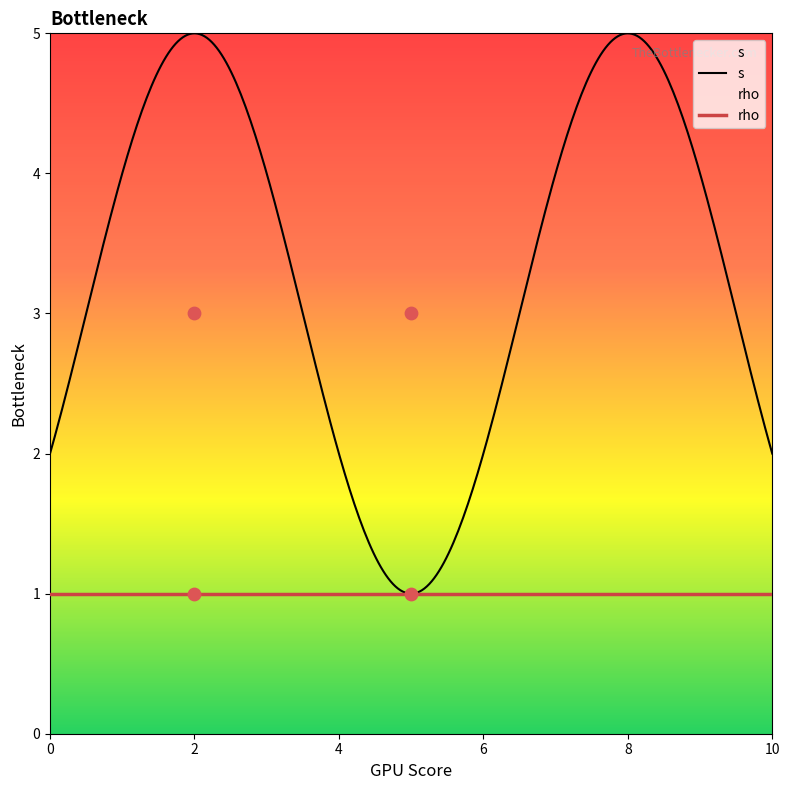

Which series has the largest total across all categories?

s